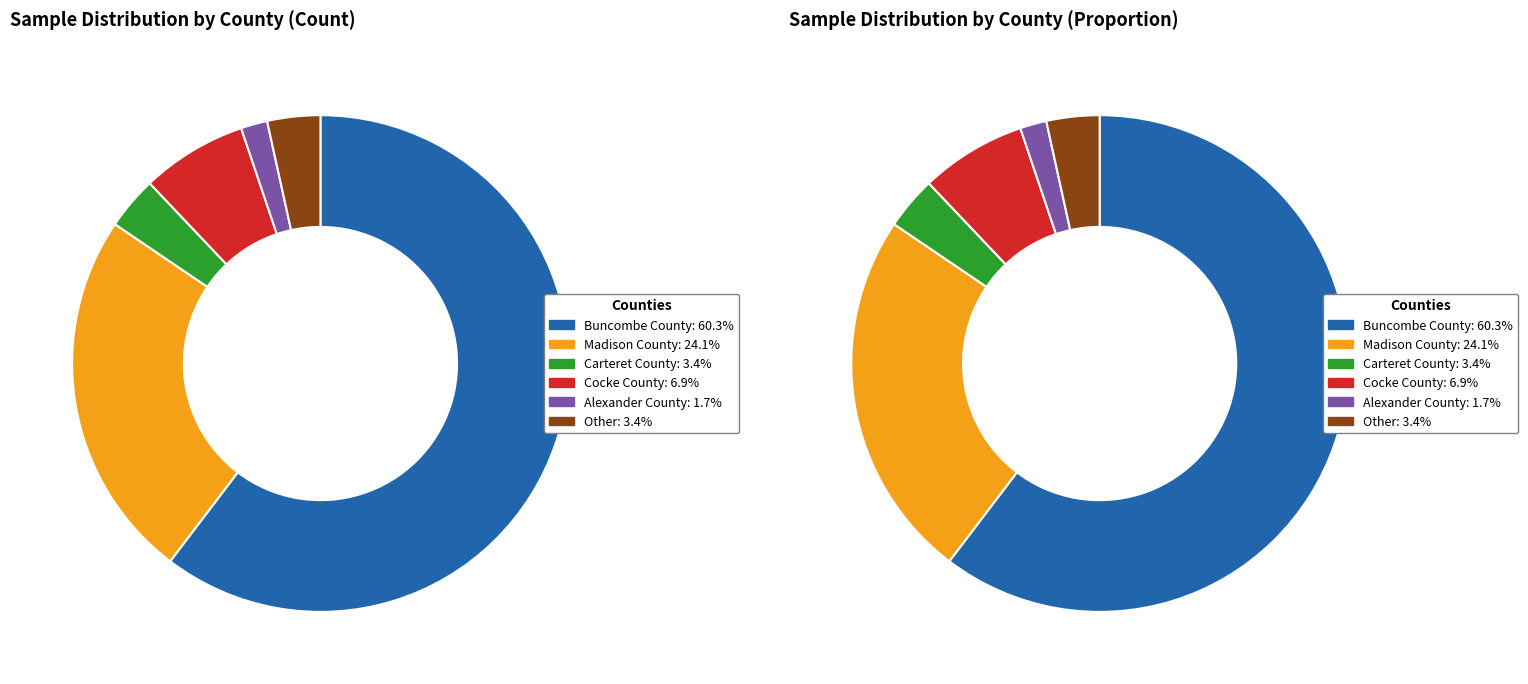

To the nearest percent, what percentage of the pie is Buncombe County?

60%